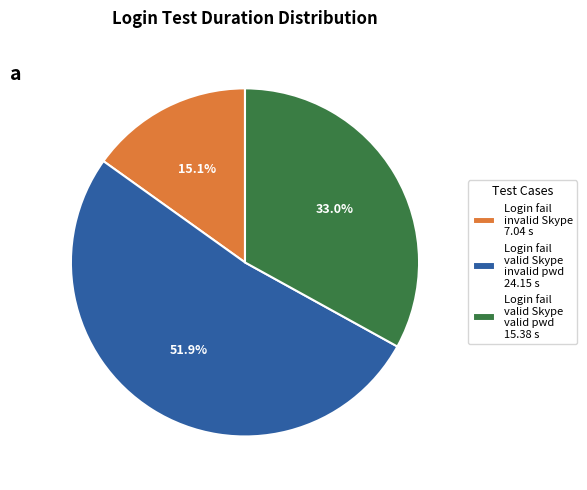

Approximately how many times larger is the value at Login fail valid Skype invalid pwd 24.15 s compared to Login fail invalid Skype 7.04 s?

3.4